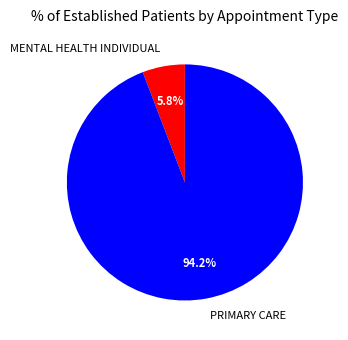

What percentage is the MENTAL HEALTH INDIVIDUAL slice, to the nearest percent?

6%